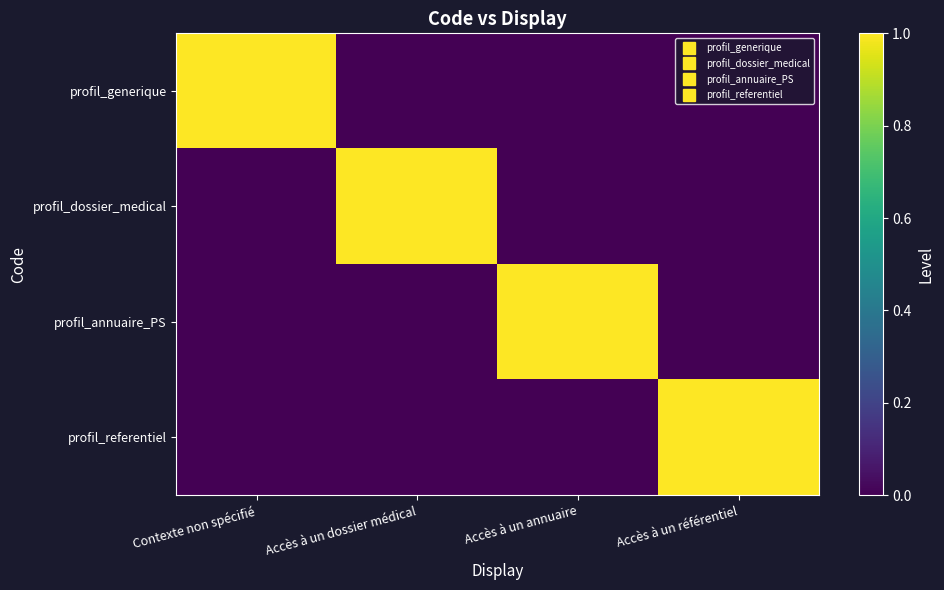

Between Accès à un annuaire and Accès à un référentiel, which is larger?

Accès à un annuaire